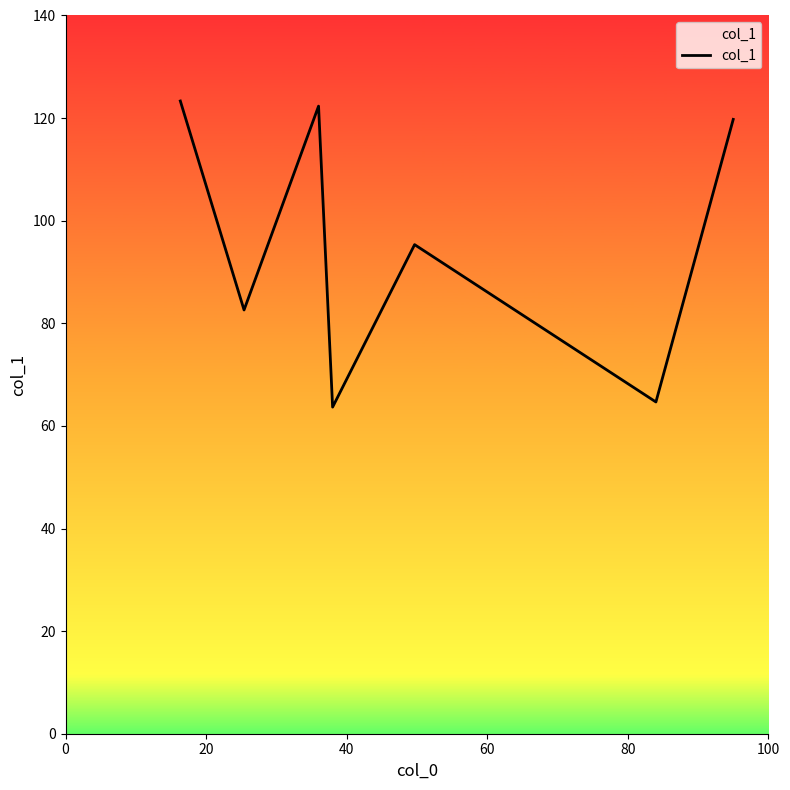

True or false: there are more than 2 points higher than both neighbors.

False